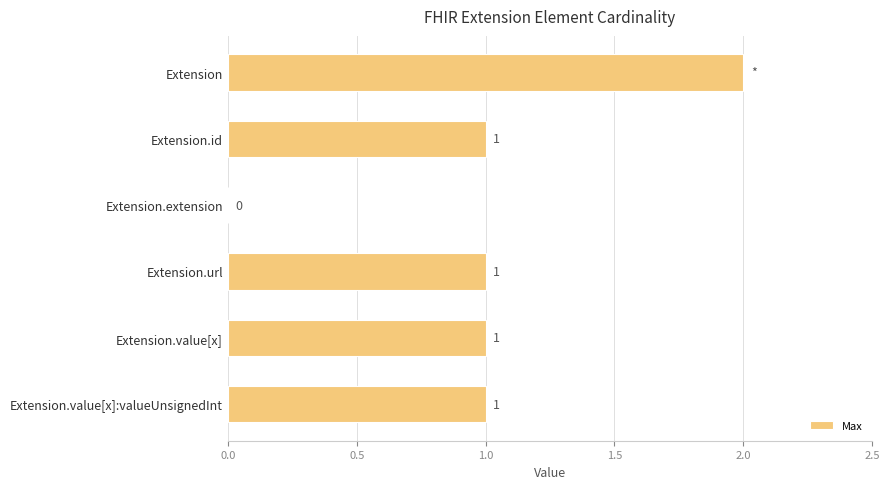

The chart shows a value of 0 at Extension. True or false?

False